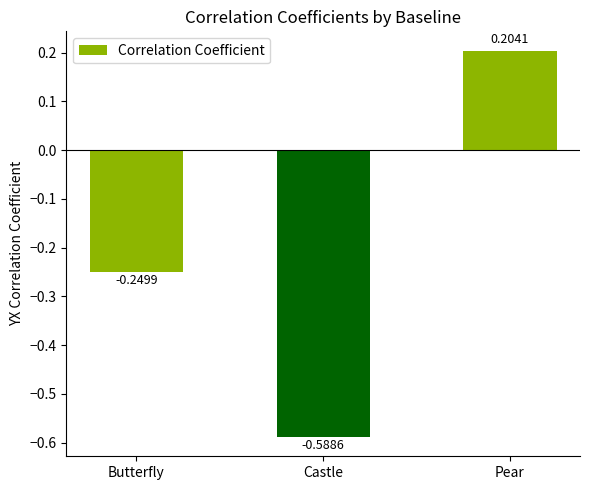

What is the change in value from Castle to Pear?

+0.8